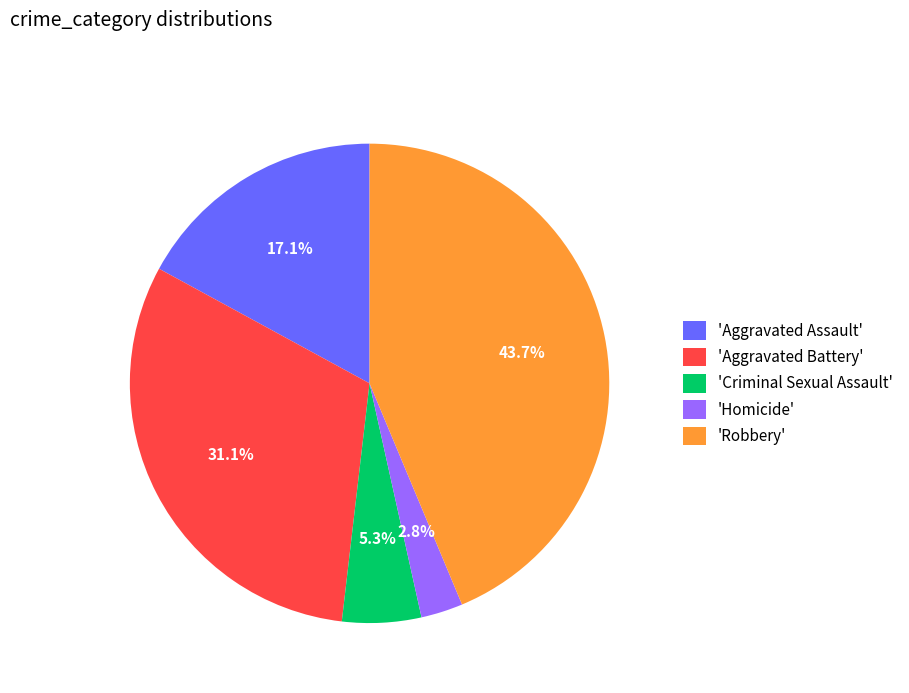

What portion of the pie excludes 'Aggravated Battery'?

68.9%